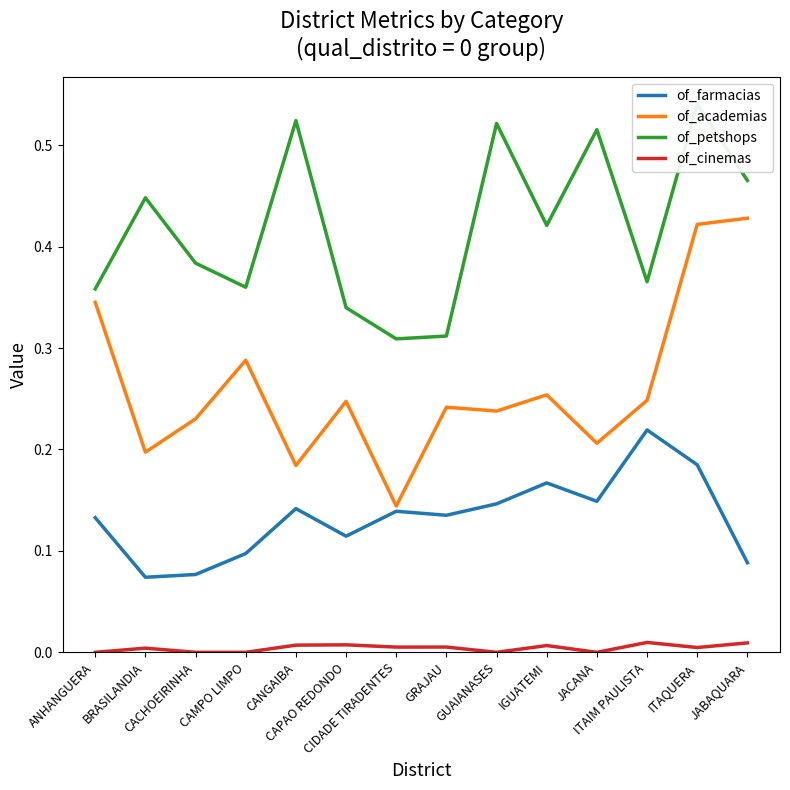

What position from the left is CIDADE TIRADENTES?

7